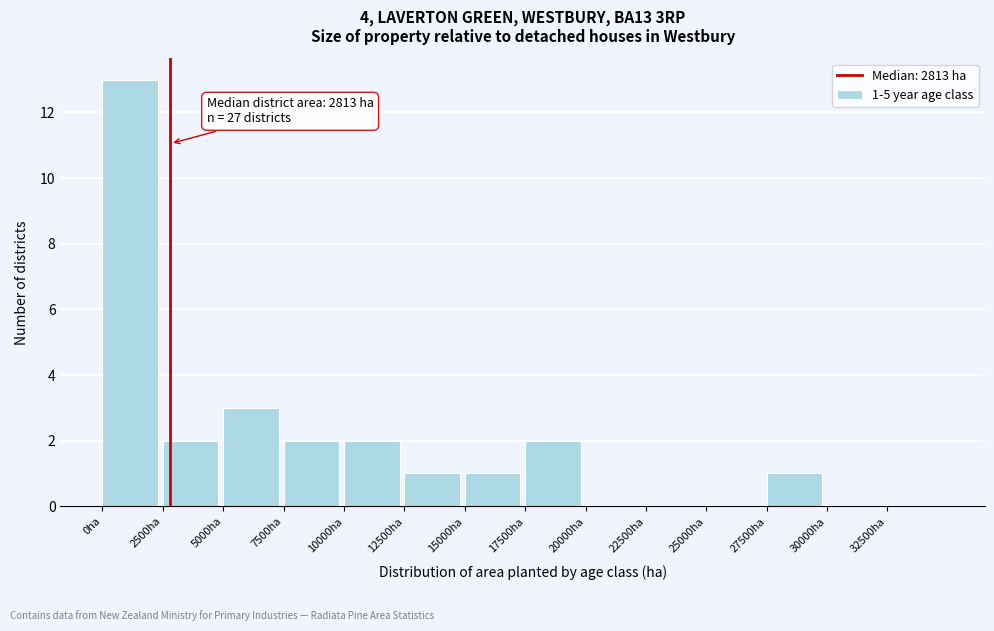

Which range on the x-axis has the tallest bar?

0 to 2500